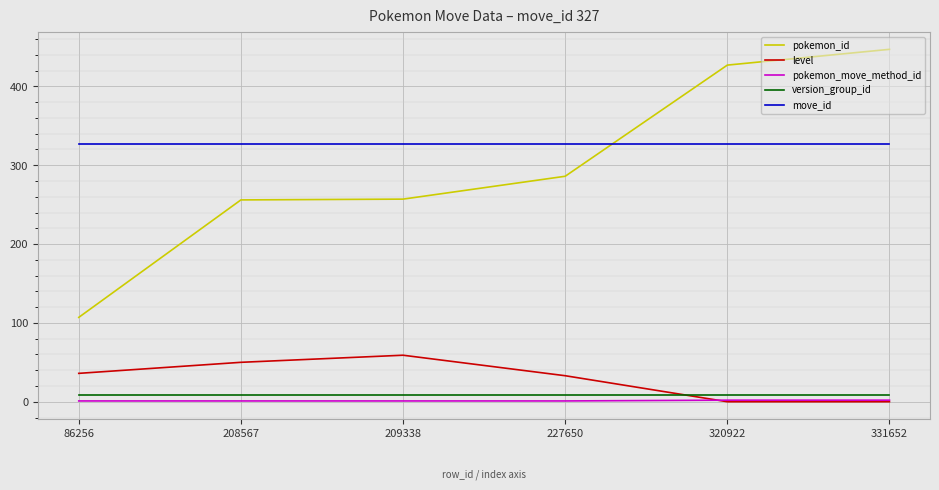

What is the minimum value for move_id?

327